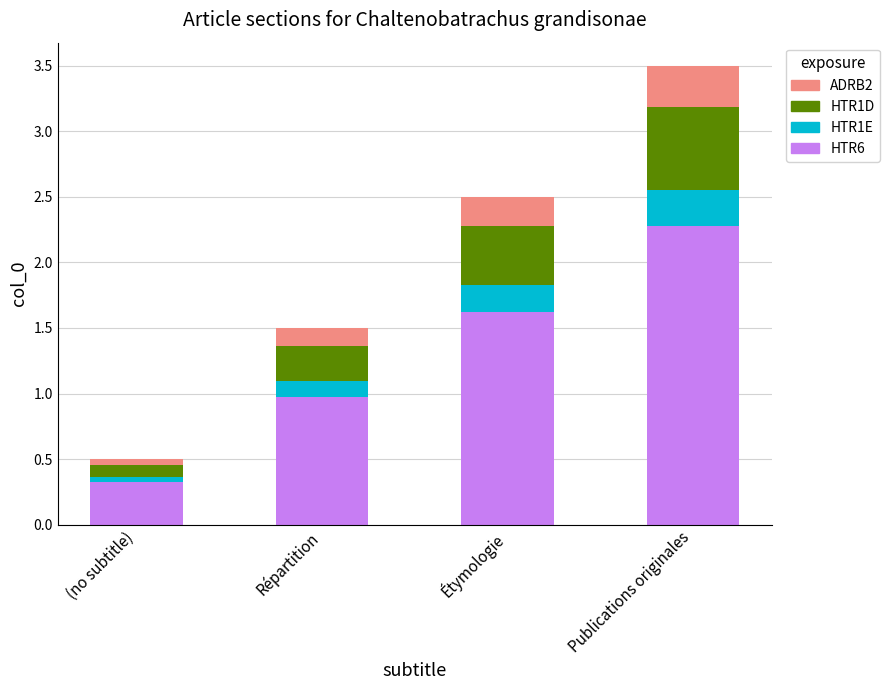

Which category has the lowest value in the HTR6 series?

(no subtitle)